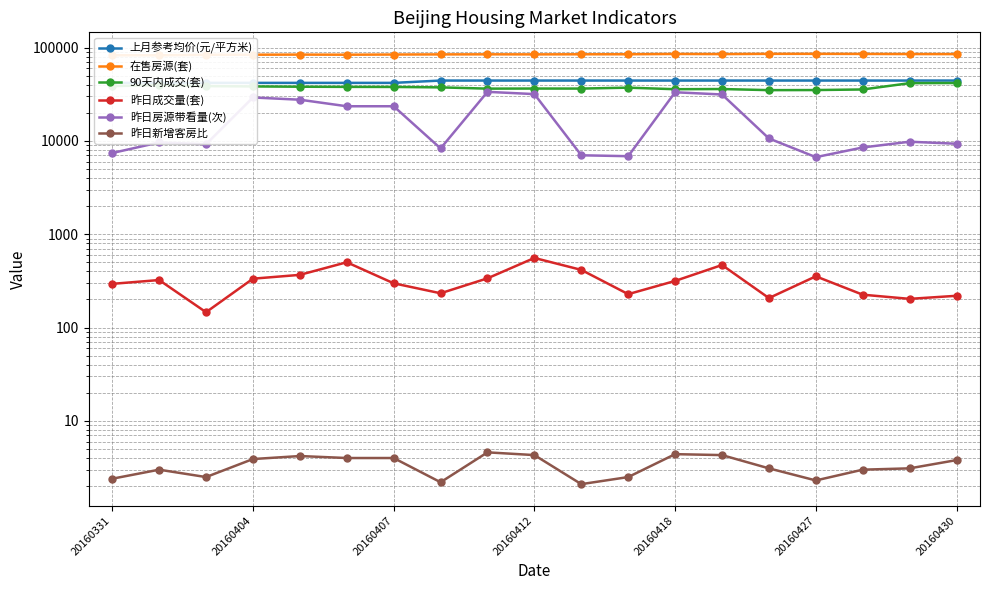

The value of 昨日房源带看量(次) at 20160418 is 57858.6. True or false?

False